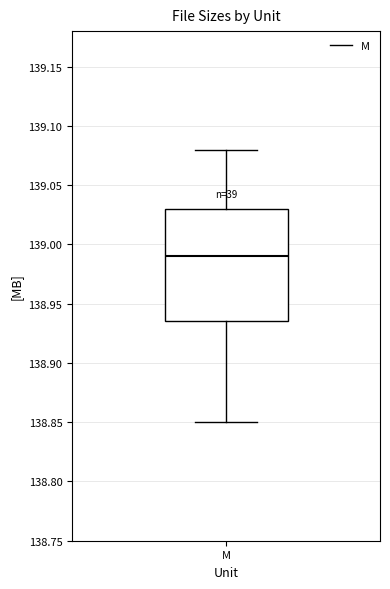

Read this box plot against the y-axis: the position of the median line, the range covered by the box, and the ends of both whiskers. The values are not printed on the chart, so give them approximately, as read against the axis.

median 138.990, box 138.935 to 139.030, whiskers 138.850 to 139.080